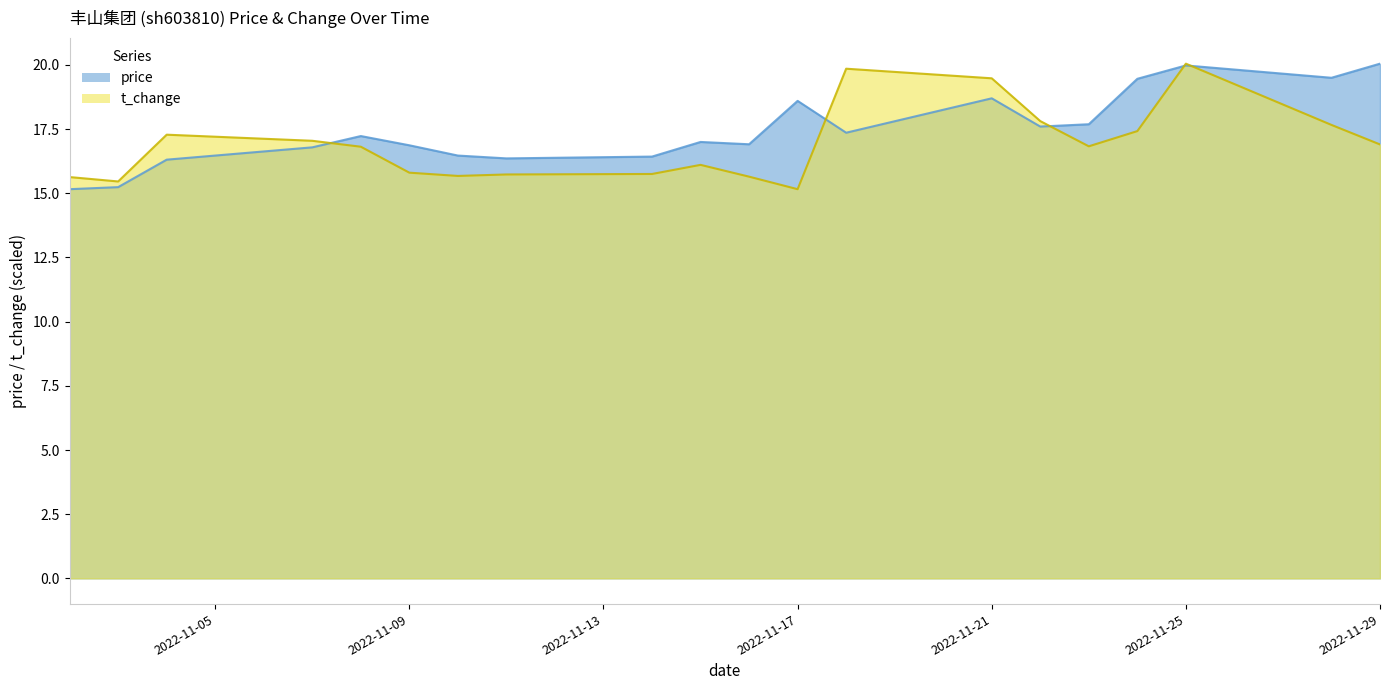

How many series are shown in this chart?

2